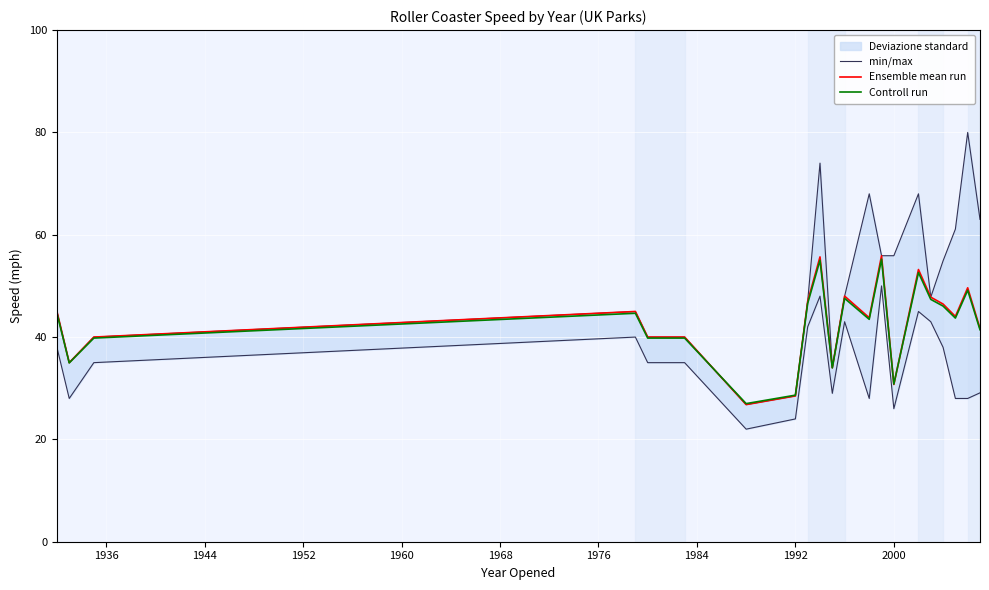

The Ensemble mean run series shows 21.3 at 2000. True or false?

False